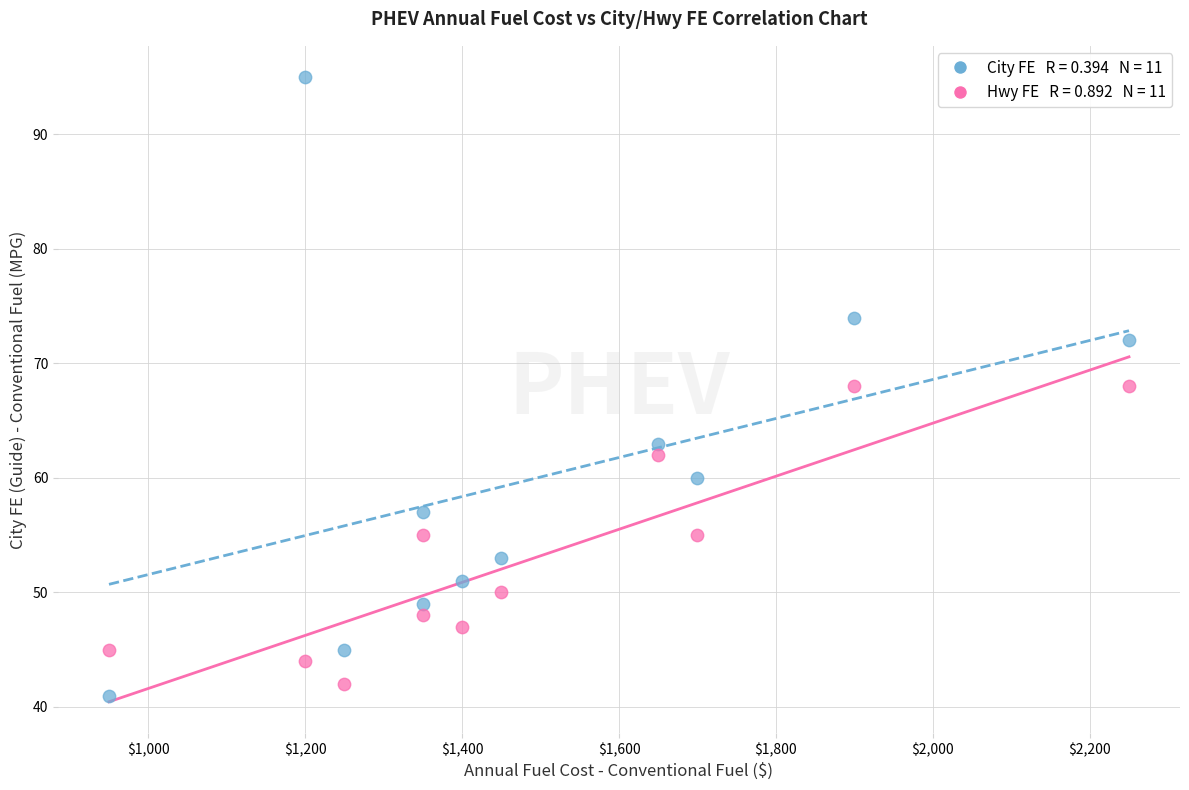

Across all data points, what is the range of X values (max minus min)?

1300